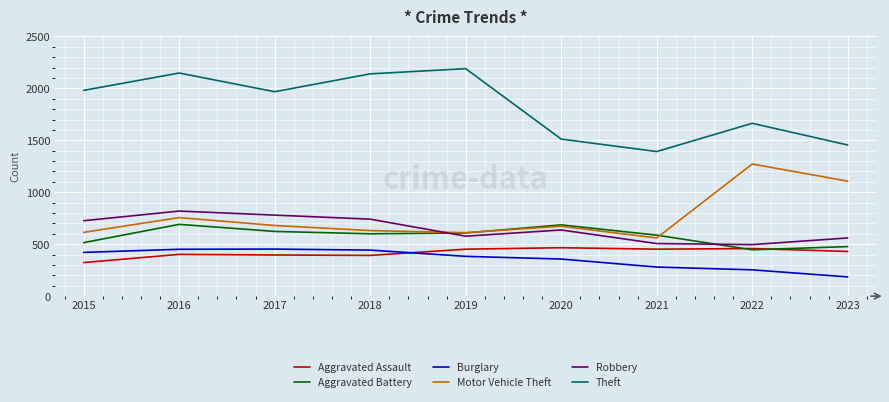

What is the sum of the Theft values at 2018 and 2016?

4288